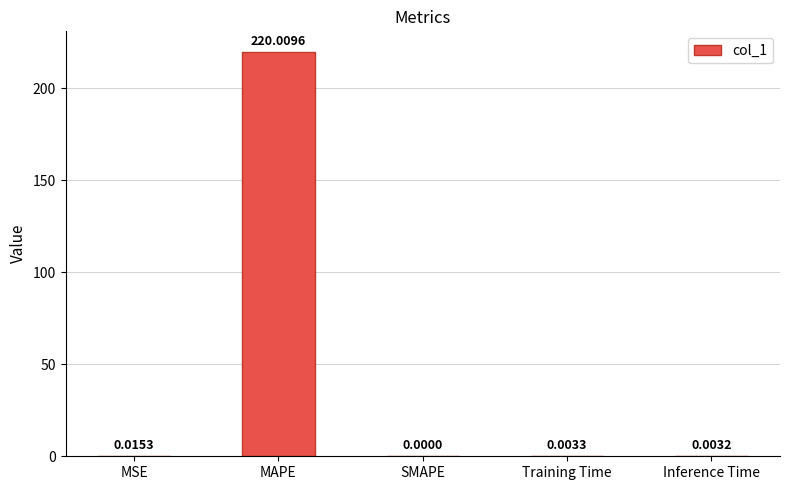

At which category does the chart reach its peak across all series?

MAPE